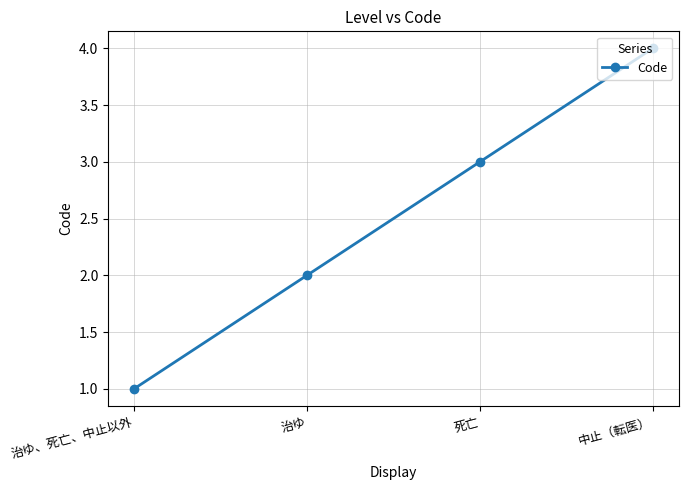

Which label corresponds to the largest value in the chart?

中止（転医）